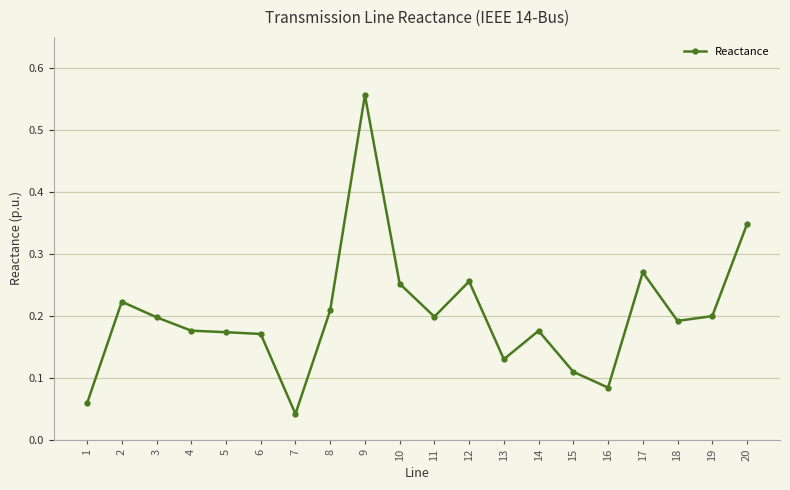

What is the sum of all values?

4.0